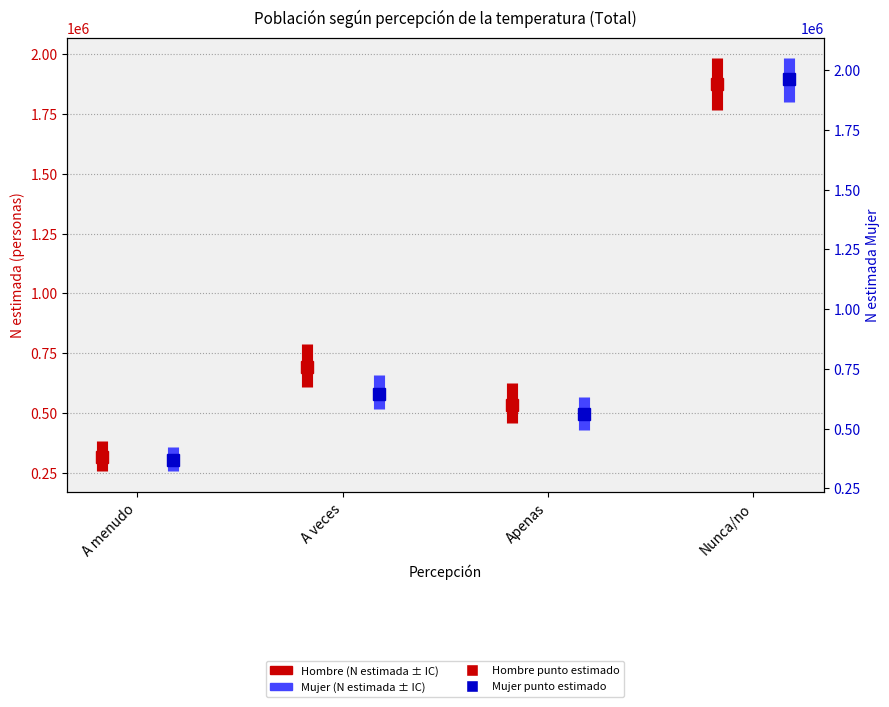

What is the minimum value shown in the chart?

256811